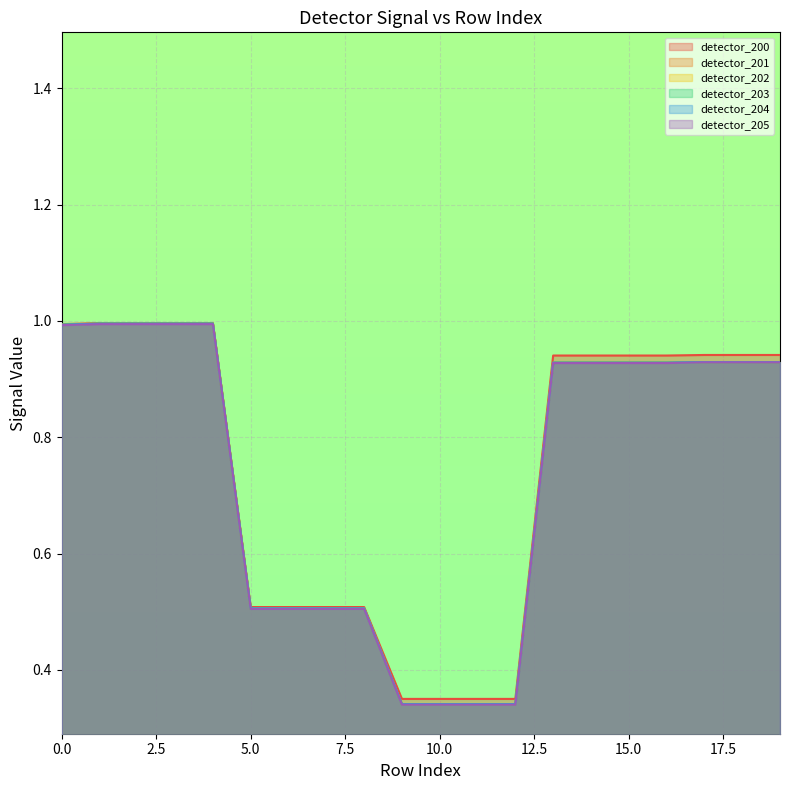

The detector_201 series shows 0.9 at 18. True or false?

True